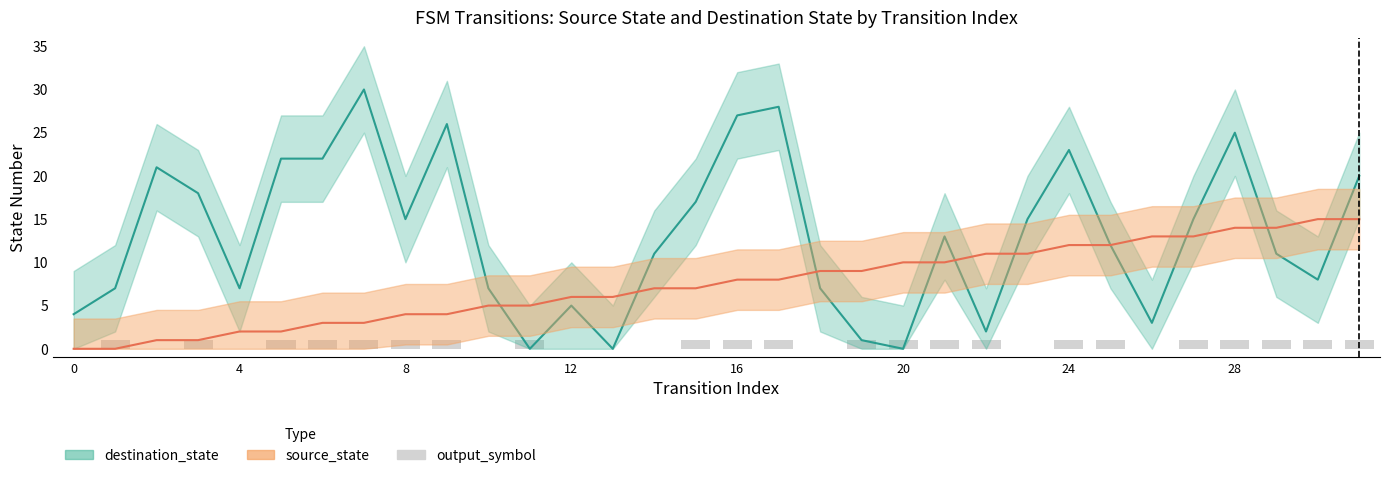

Between 21 and 22, which is larger?

21